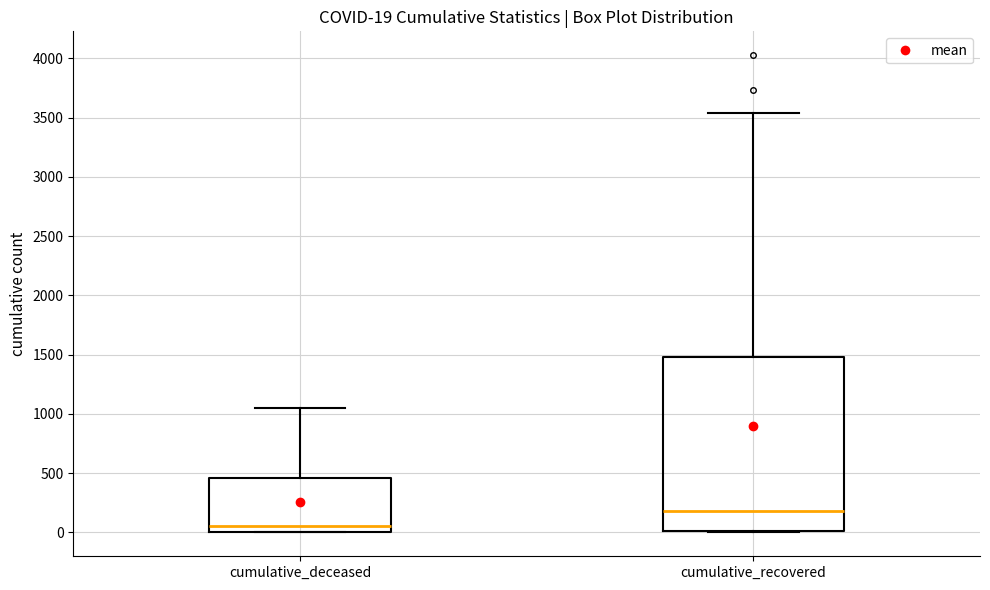

Comparing the boxes themselves (not the whiskers), which one is the tallest?

cumulative_recovered